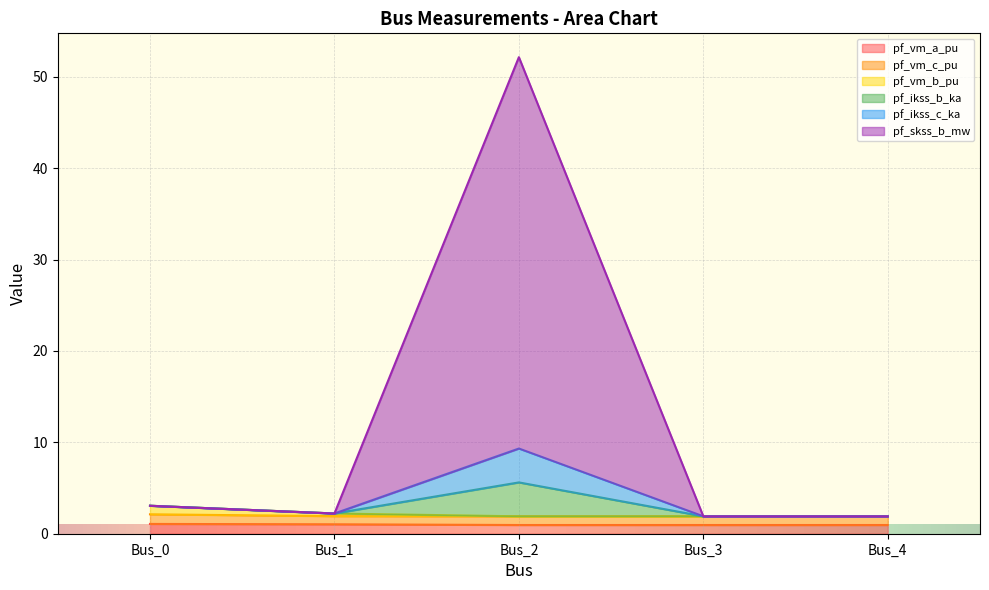

Does the chart display data point markers on the line(s)?

No